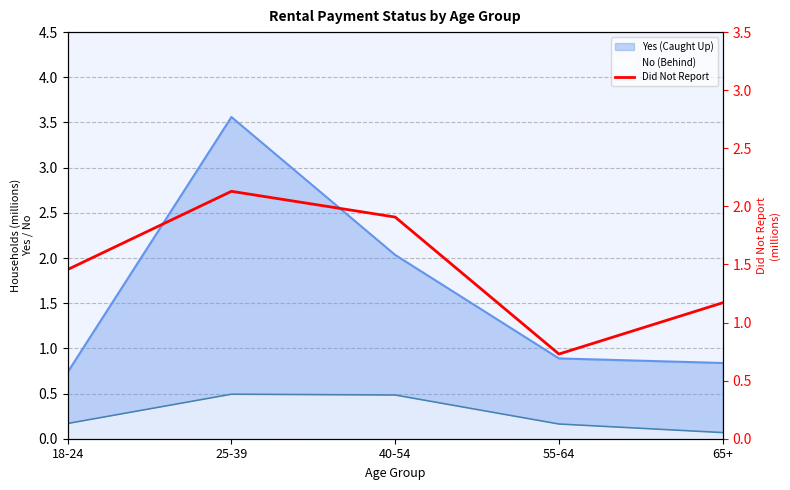

How many points are lower than both their immediate neighbors (excluding endpoints)?

1